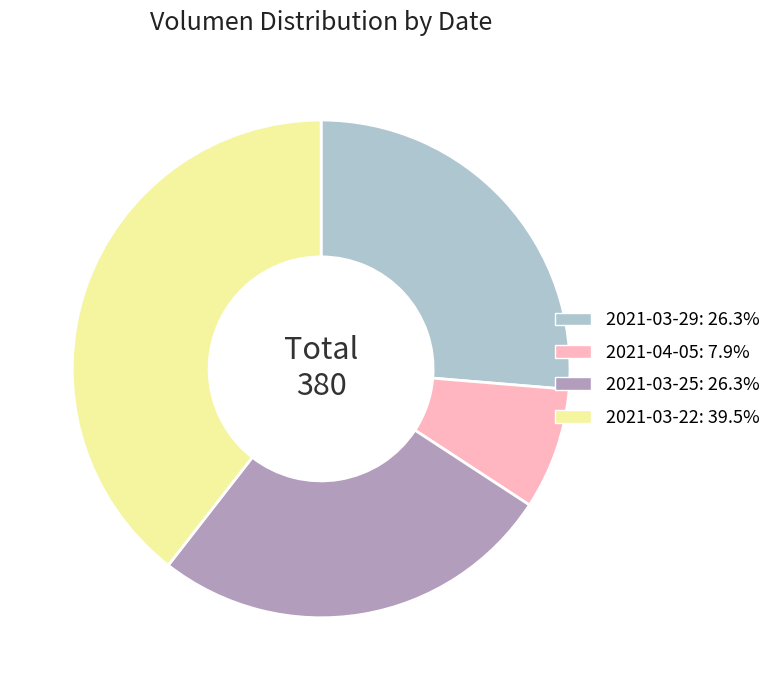

Does any single category account for the majority?

No